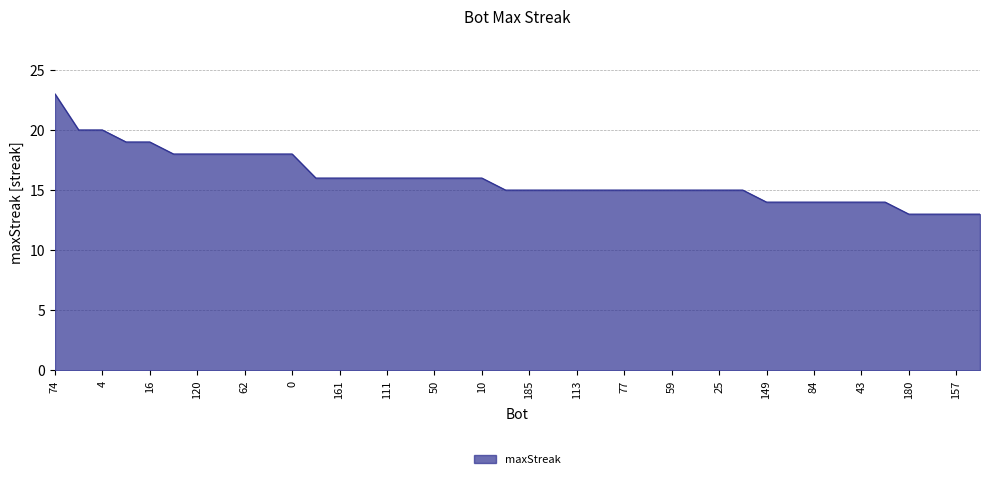

Reading right to left, extract all data points from this chart.

13	13	13	13	14	14	14	14	14	14	15	15	15	15	15	15	15	15	15	15	15	16	16	16	16	16	16	16	16	18	18	18	18	18	18	19	19	20	20	23